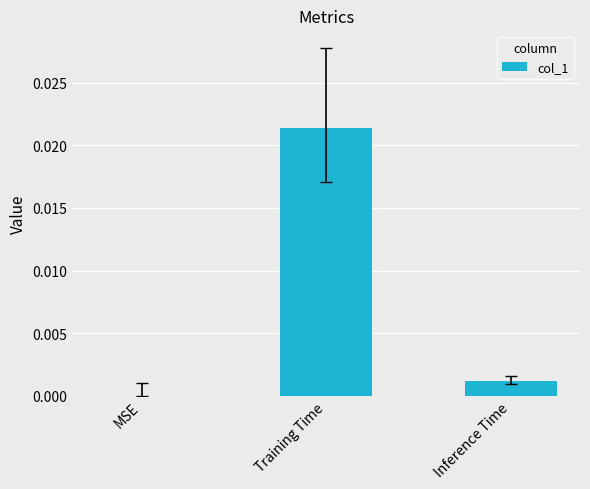

Which category has the highest value across all series?

Training Time